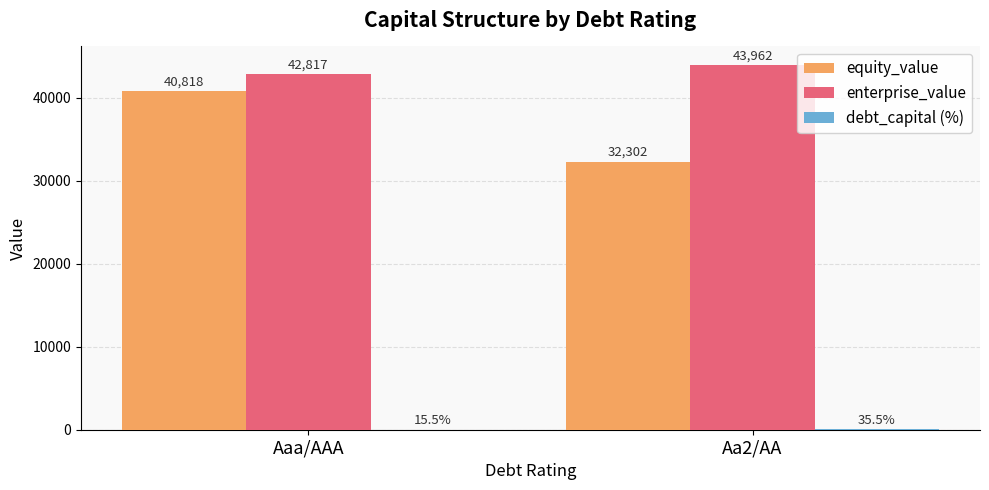

At which category does the chart reach its peak across all series?

Aa2/AA